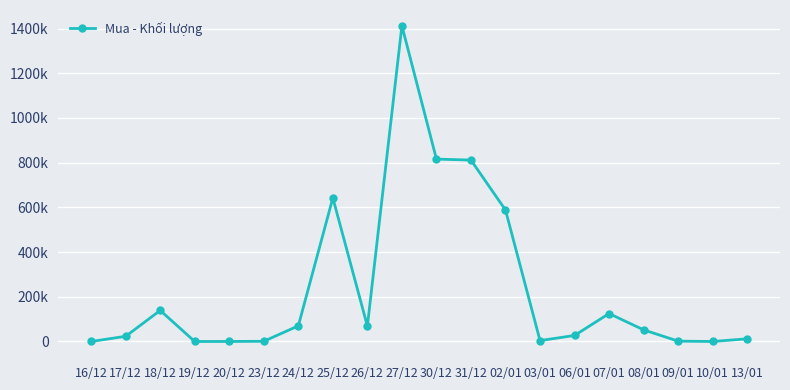

Where does the data first go above 52000?

18/12